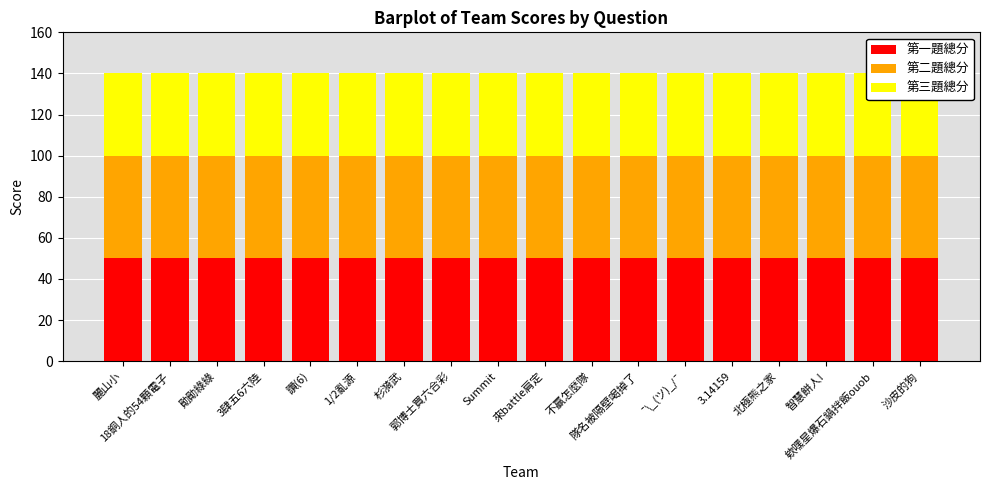

Reading left to right, what are all the values shown in this chart?

第一題總分: 麗山小=50	18銅人的54顆電子=50	勛勛綠綠=50	3肆五6六陸=50	讚(6)=50	1/2亂源=50	杉漪武=50	郭博士買六合彩=50	Summit=50	來battle肩定=50	不贏怎麼隊=50	隊名被隔壁喝掉了=50	¯\_(ツ)_/¯=50	3.14159=50	北極熊之家=50	智慧餅人!=50	欸嘿星爆石鍋拌飯ouob=50	沙皮的狗=50
第二題總分: 麗山小=50	18銅人的54顆電子=50	勛勛綠綠=50	3肆五6六陸=50	讚(6)=50	1/2亂源=50	杉漪武=50	郭博士買六合彩=50	Summit=50	來battle肩定=50	不贏怎麼隊=50	隊名被隔壁喝掉了=50	¯\_(ツ)_/¯=50	3.14159=50	北極熊之家=50	智慧餅人!=50	欸嘿星爆石鍋拌飯ouob=50	沙皮的狗=50
第三題總分: 麗山小=40	18銅人的54顆電子=40	勛勛綠綠=40	3肆五6六陸=40	讚(6)=40	1/2亂源=40	杉漪武=40	郭博士買六合彩=40	Summit=40	來battle肩定=40	不贏怎麼隊=40	隊名被隔壁喝掉了=40	¯\_(ツ)_/¯=40	3.14159=40	北極熊之家=40	智慧餅人!=40	欸嘿星爆石鍋拌飯ouob=40	沙皮的狗=40